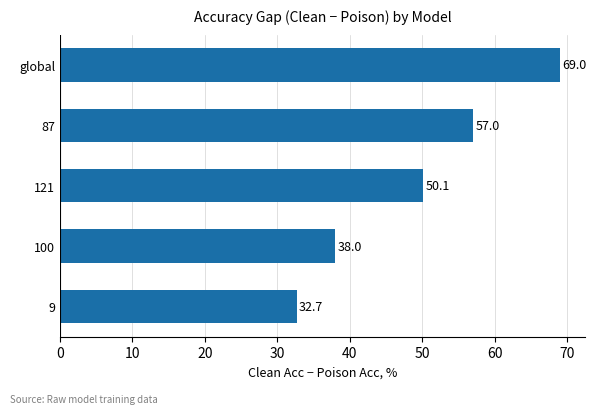

Where is the data nearest to the value 50?

121